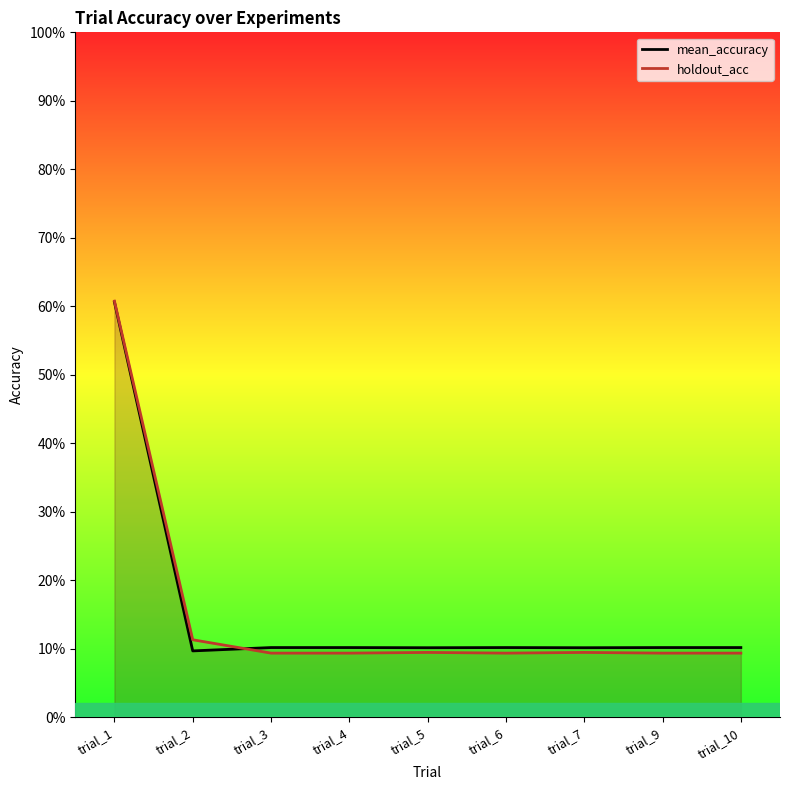

What is the value of the mean_accuracy point at the 3rd from the left?

0.1